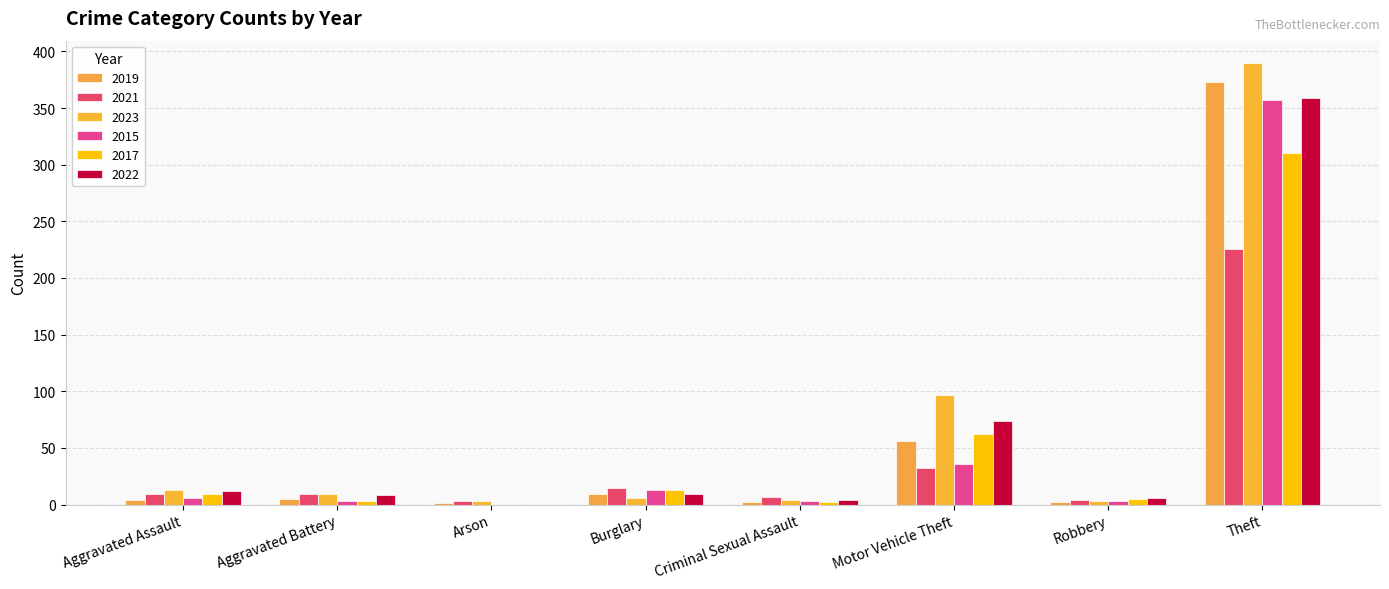

How many groups of bars are there?

8